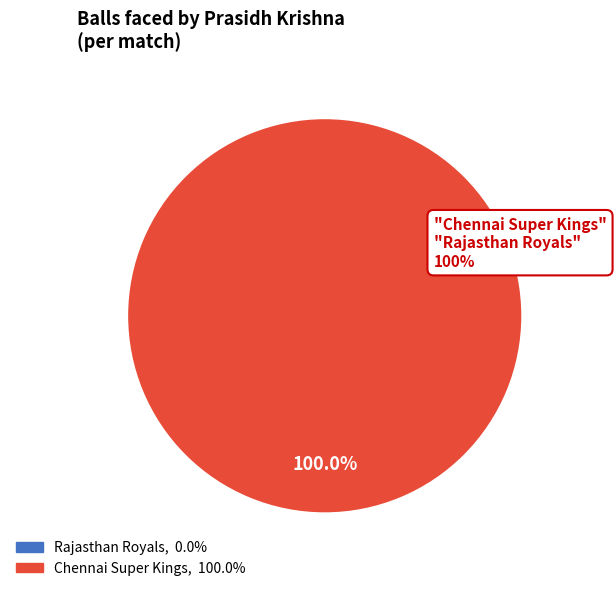

True or false: Rajasthan Royals accounts for 0% of the total.

True